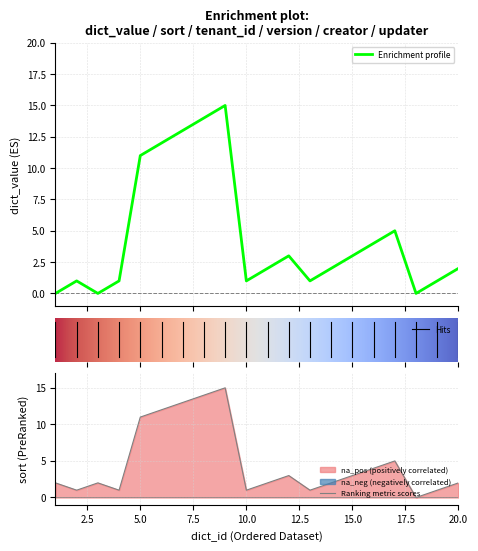

What is the spread (max minus min) of values at 9?

15